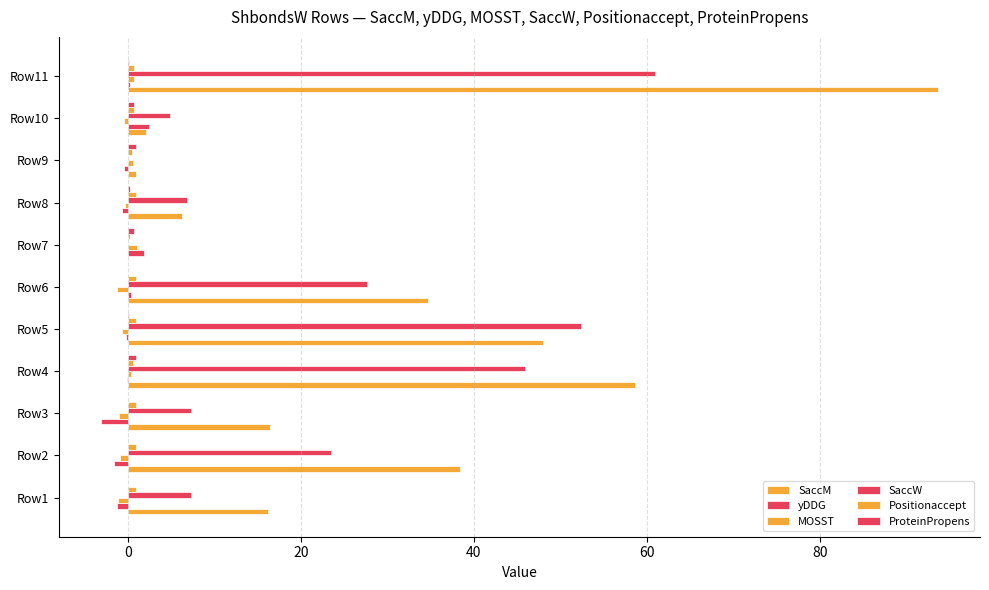

Which series has the largest range (max minus min)?

SaccM